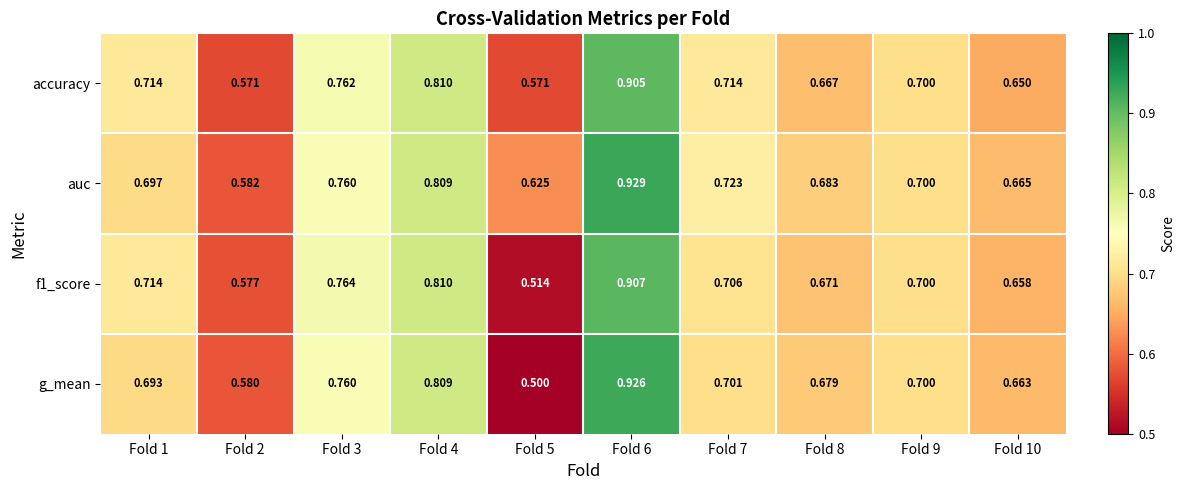

Is the value of g_mean at Fold 9 greater than the value of auc at Fold 4?

No